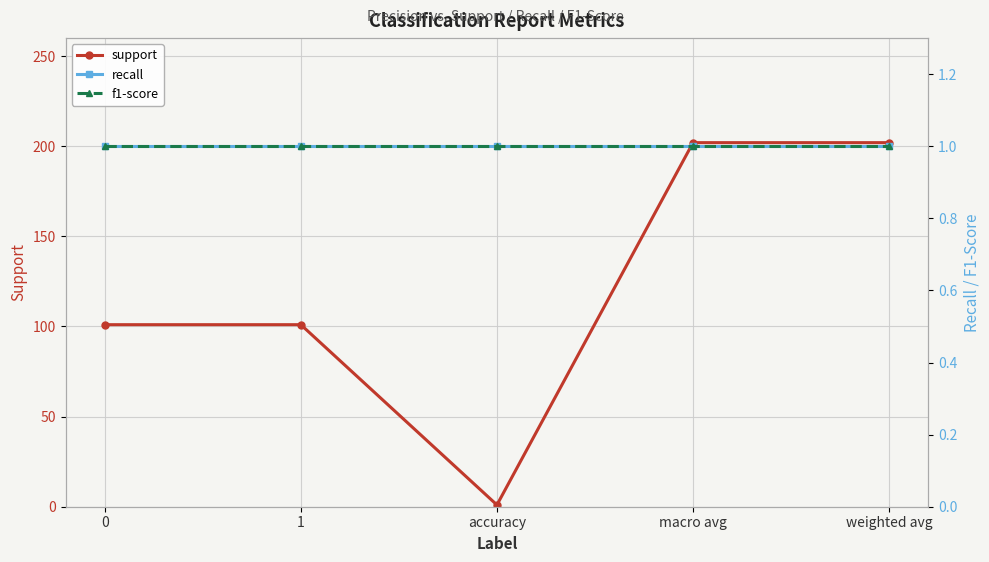

Does the chart display data point markers on the line(s)?

Yes